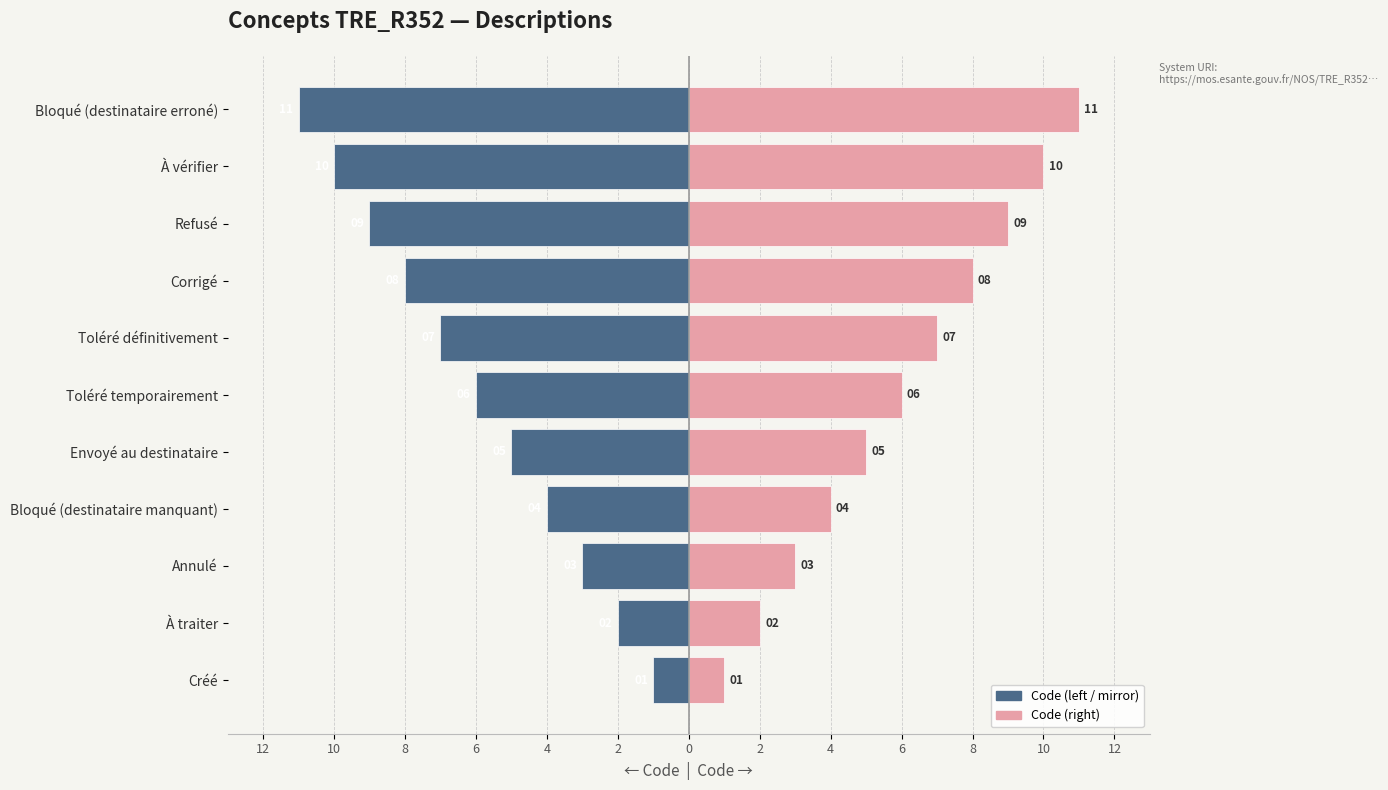

What is the difference between the highest and lowest values at À traiter?

4